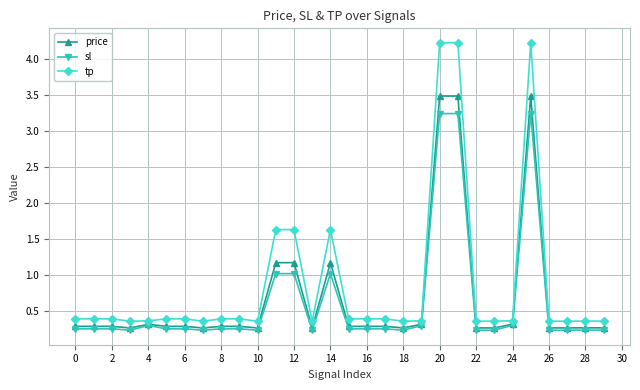

Rank the series by their average value, from lowest to highest.

sl, price, tp